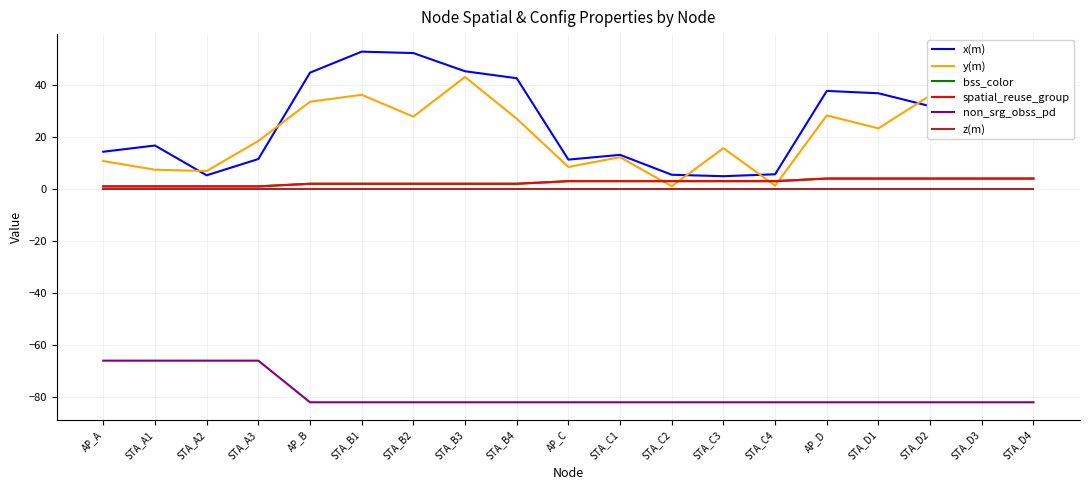

At which category does y(m) reach its first local valley?

STA_A2